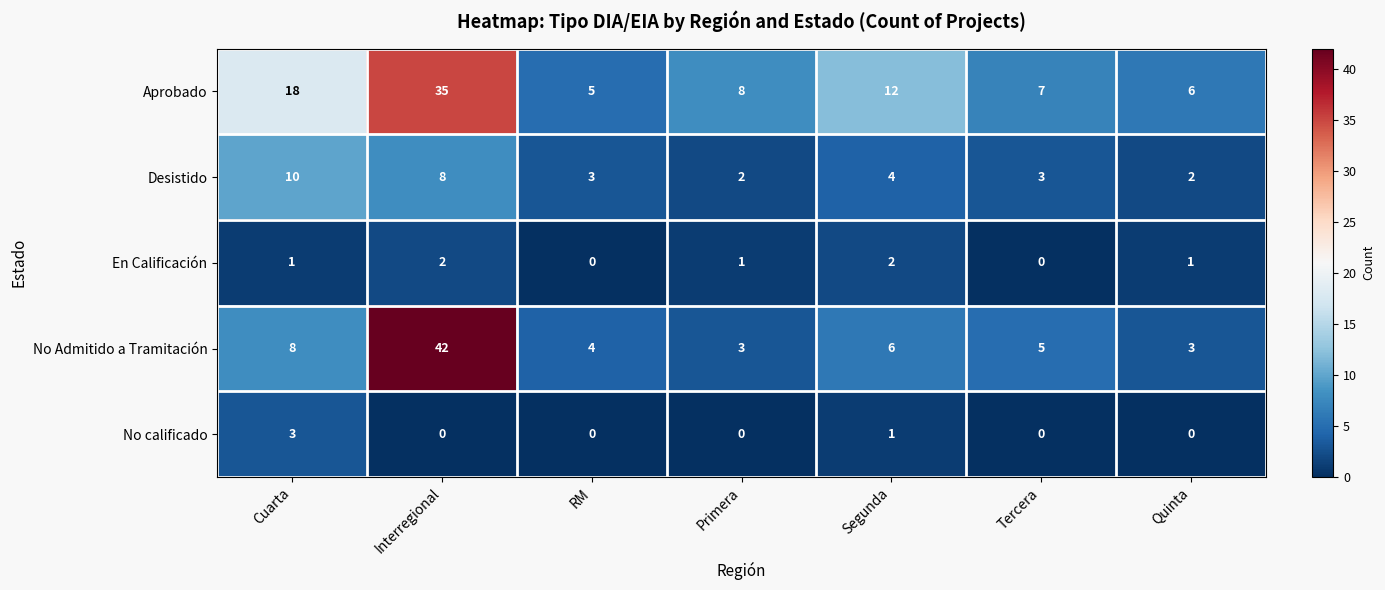

How many distinct data groups are displayed?

5